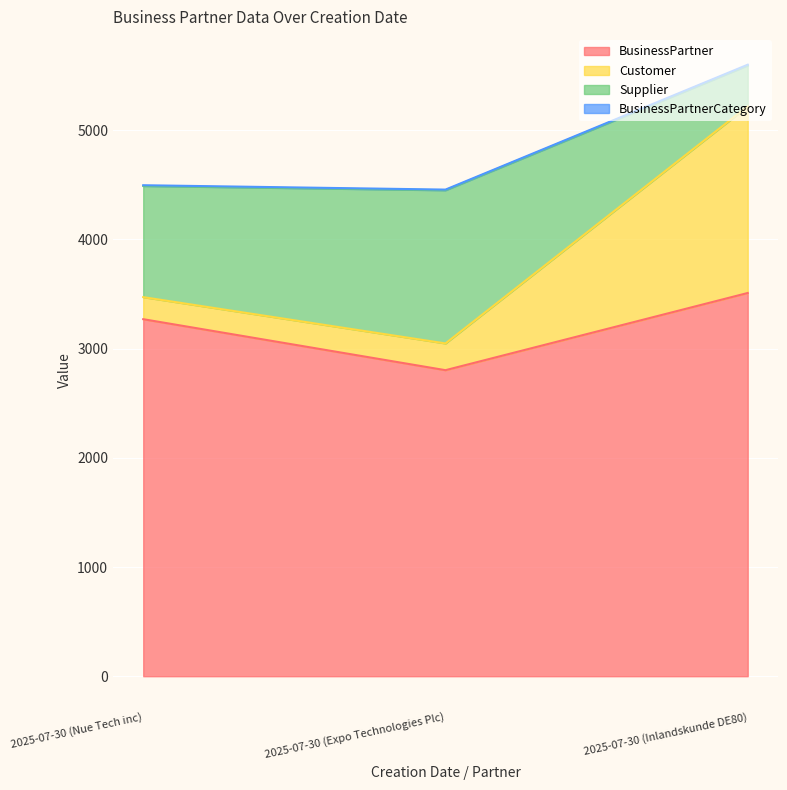

At which label does BusinessPartner reach its peak?

2025-07-30 (Inlandskunde DE80)